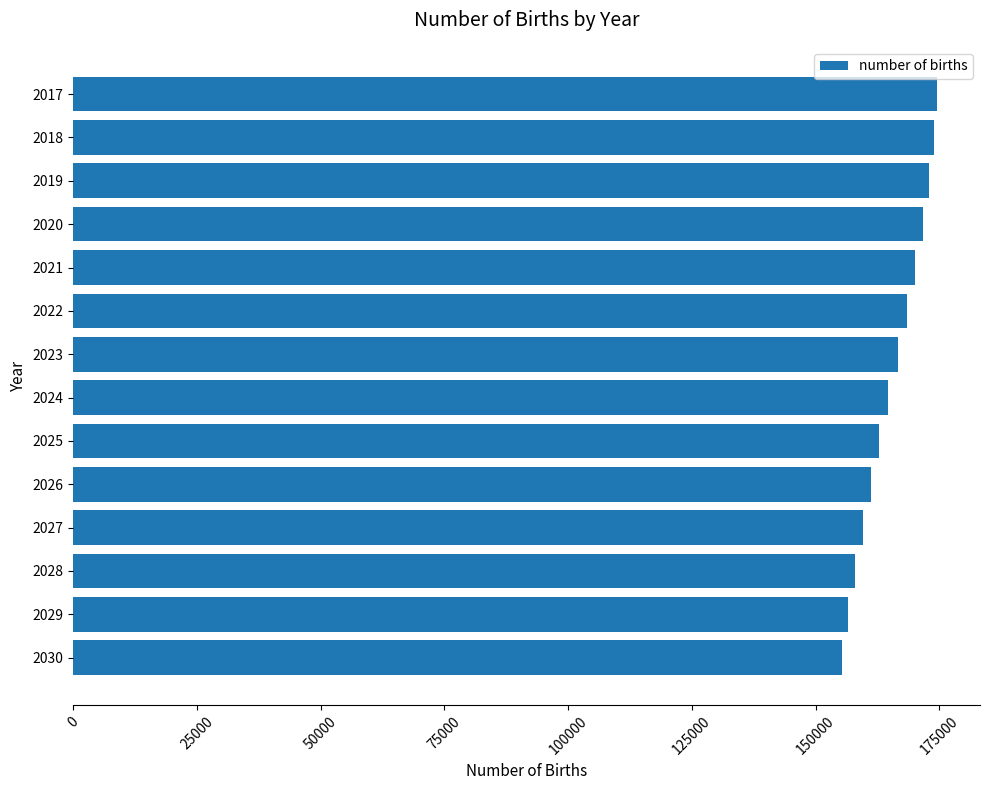

How many values are below 166600?

7